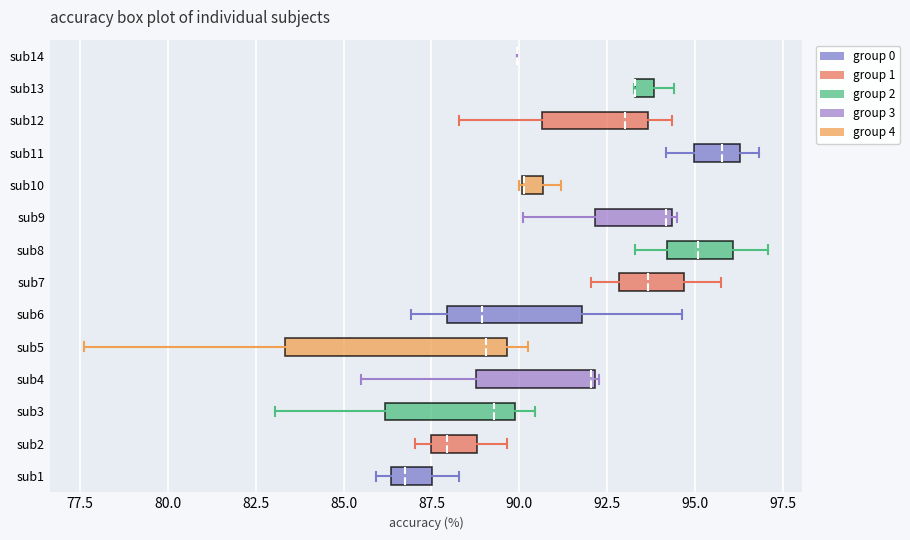

Where is the right edge of the box for sub8 on the x-axis? The values are not printed on the chart, so give them approximately, as read against the axis.

96.0